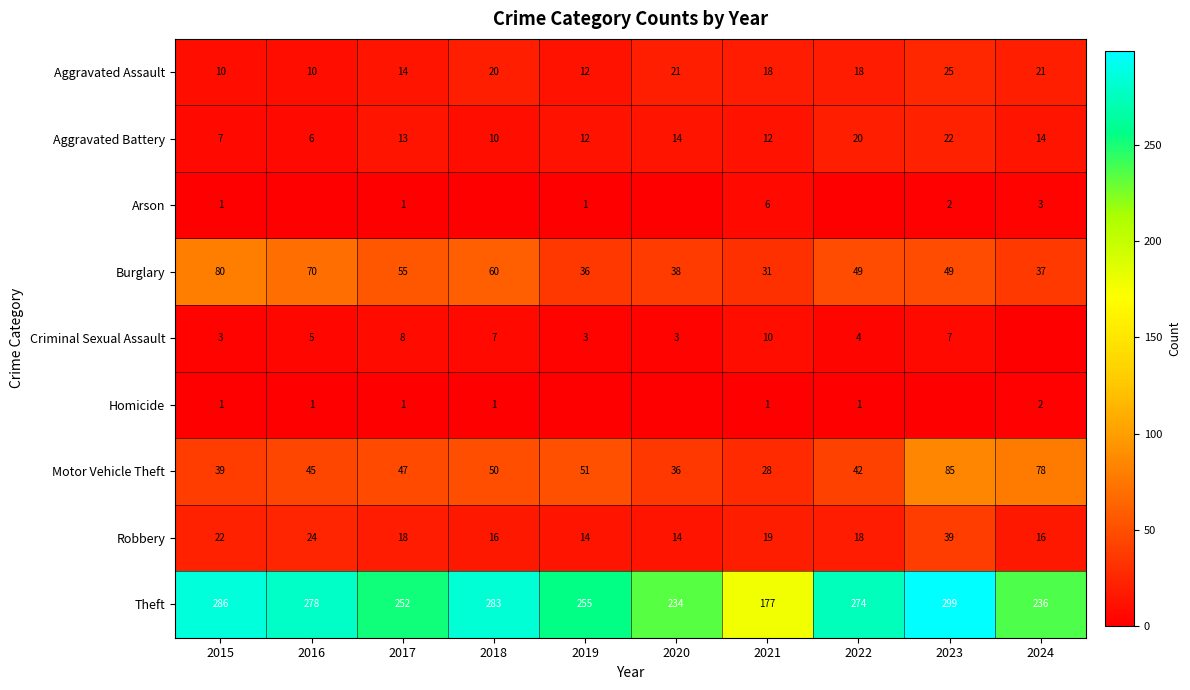

How many distinct data groups are displayed?

9